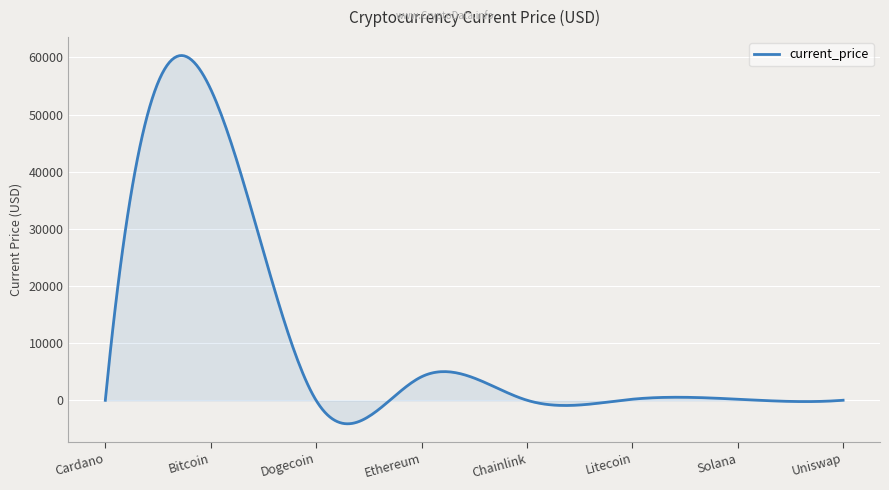

What is the difference between the maximum and minimum values?

64438.8